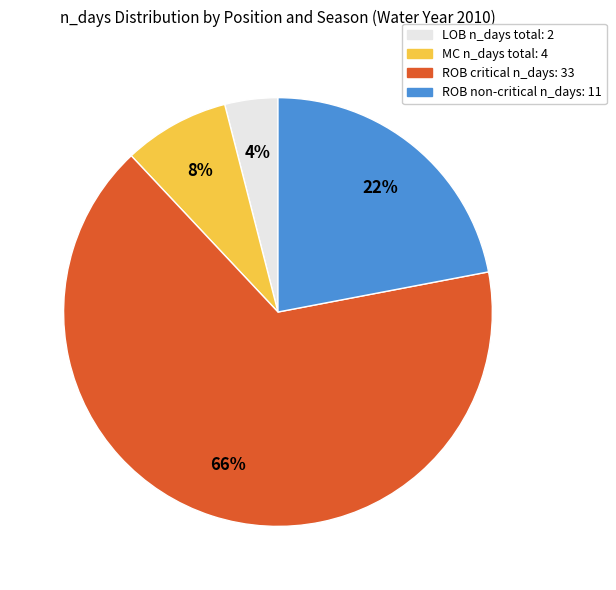

Is there any slice that represents more than half of the pie?

Yes